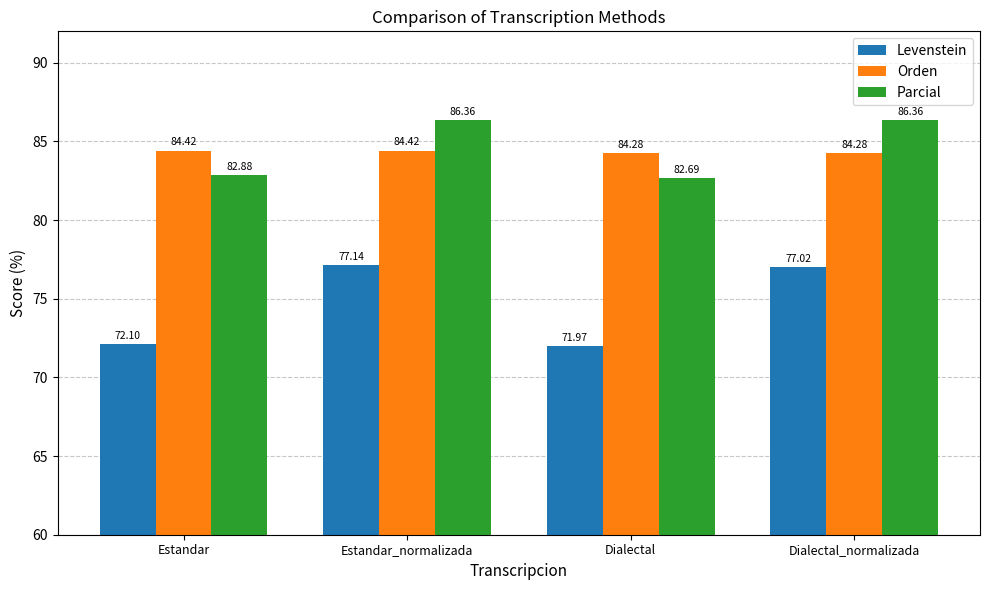

At which category does the chart reach its minimum across all series?

Dialectal